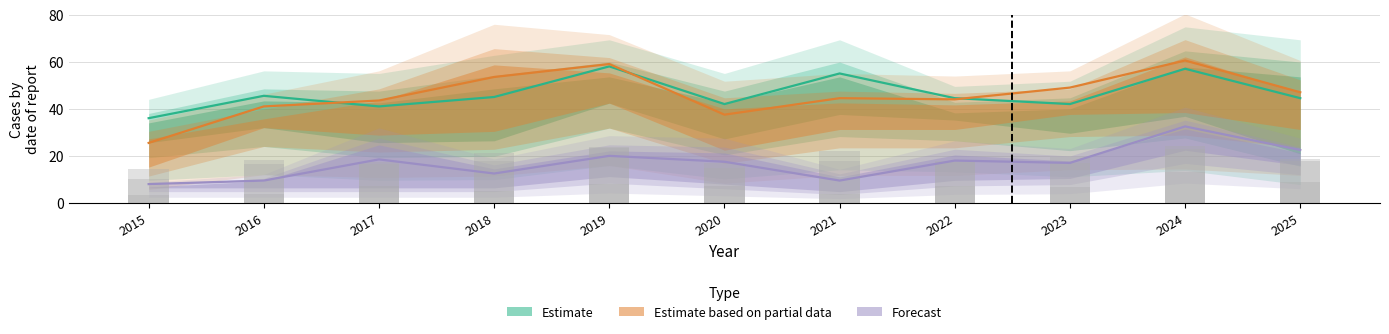

List the series in order of their peak value, lowest first.

Forecast, Estimate, Estimate based on partial data